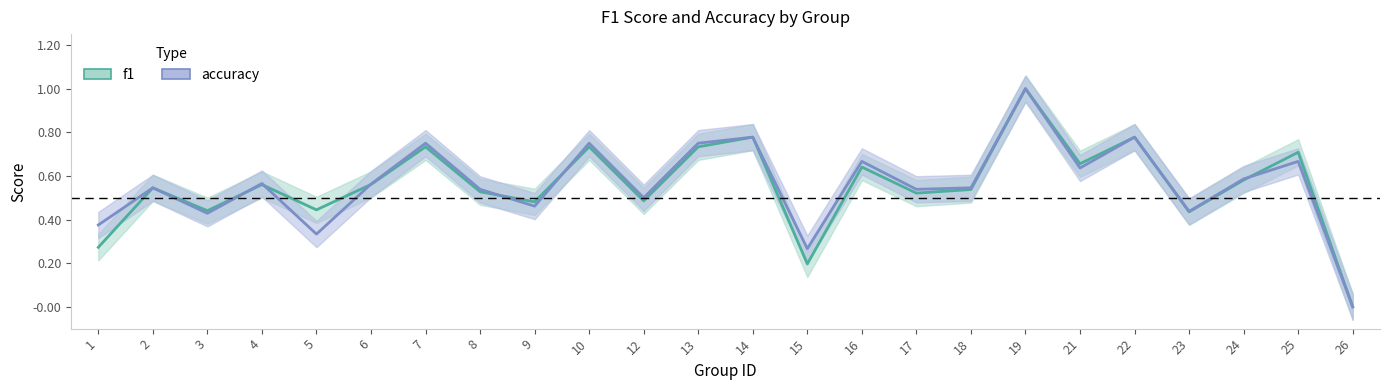

What is the value of the f1 point at the 10th from the left?

0.7